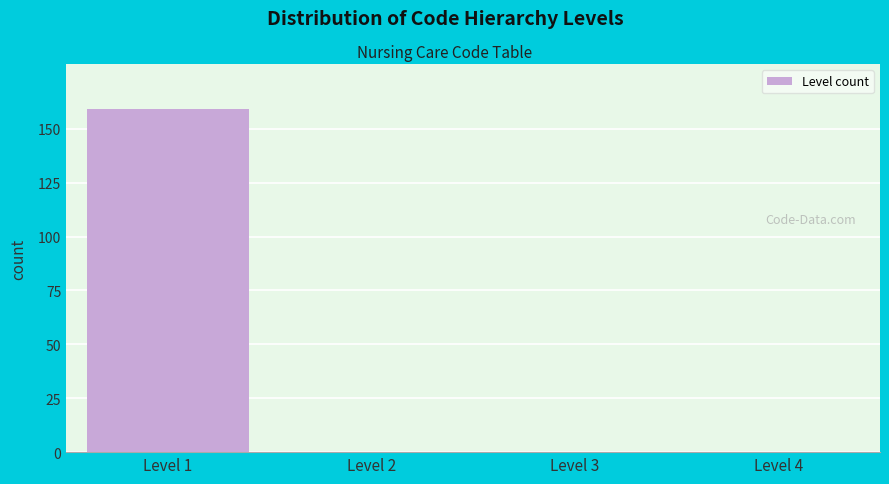

Reading right to left, list all the values displayed in this chart.

Level 4=0	Level 3=0	Level 2=0	Level 1=159